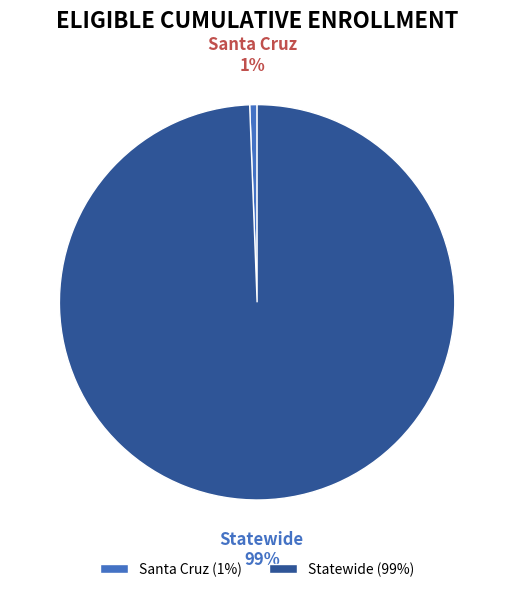

To the nearest percent, what percentage of the pie is Statewide?

99%